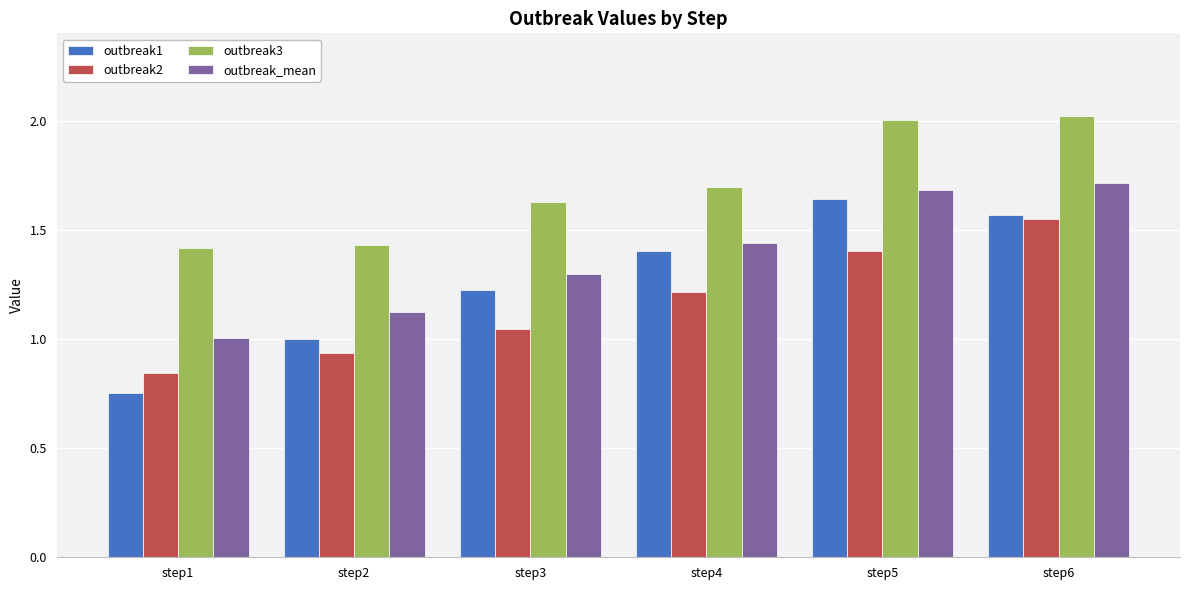

What is the difference between the outbreak3 values at step5 and step3?

0.4